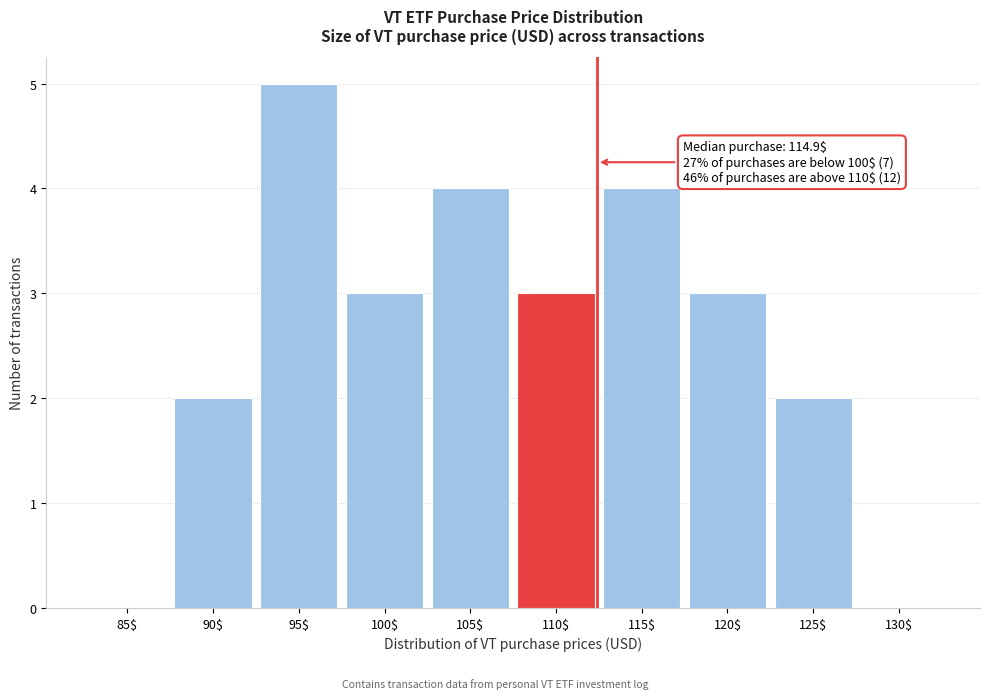

What value does the data have at 120$?

3